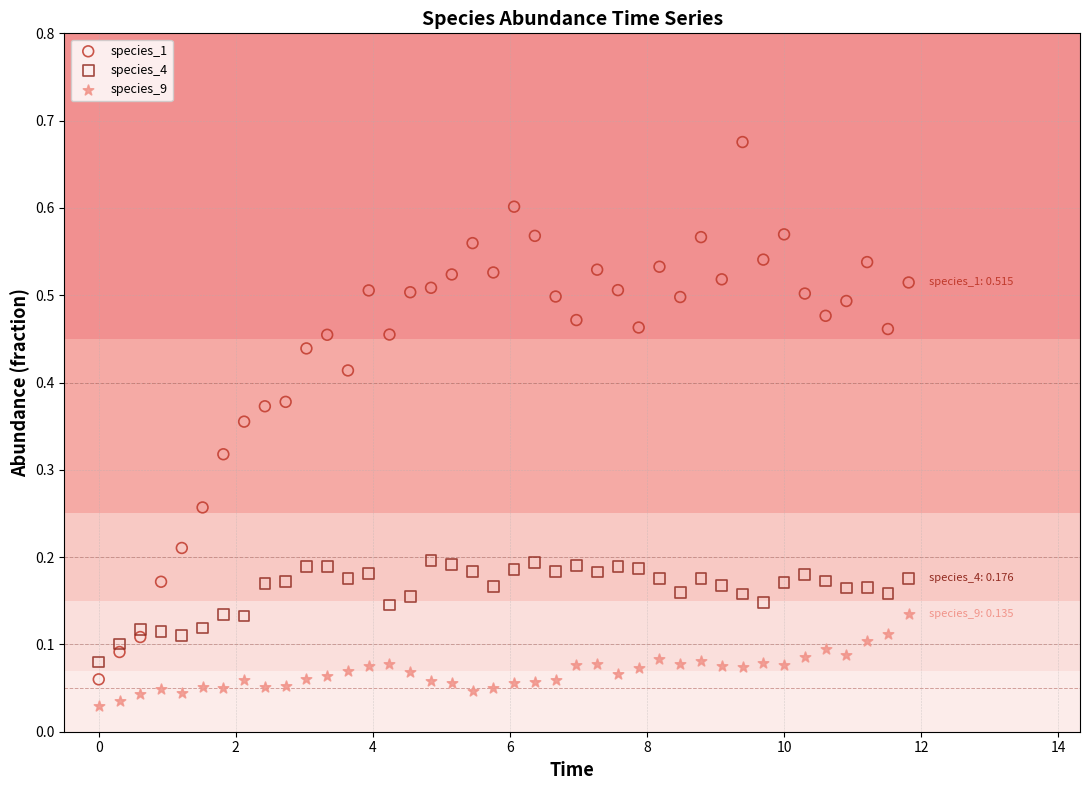

Across all data points, what is the range of X values (max minus min)?

11.8